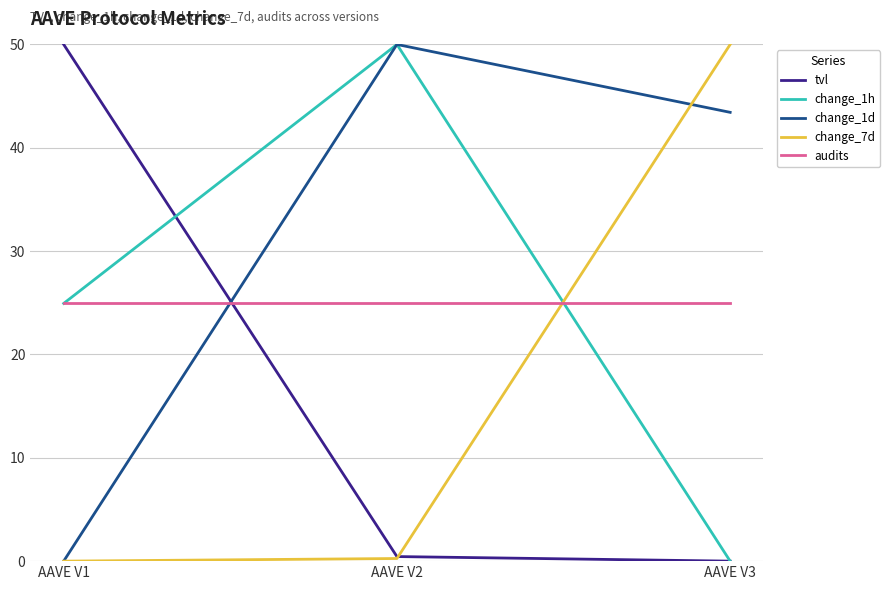

Reading left to right, transcribe all the data shown in this chart.

tvl: 50.0	0.4	0.0
change_1h: 24.9	50.0	0.0
change_1d: 0.0	50.0	43.4
change_7d: 0.0	0.3	50.0
audits: 25.0	25.0	25.0